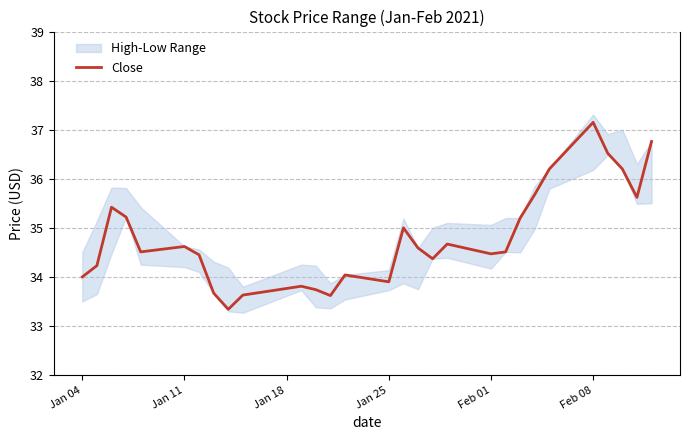

What is the difference between the second highest and second lowest values?

3.1